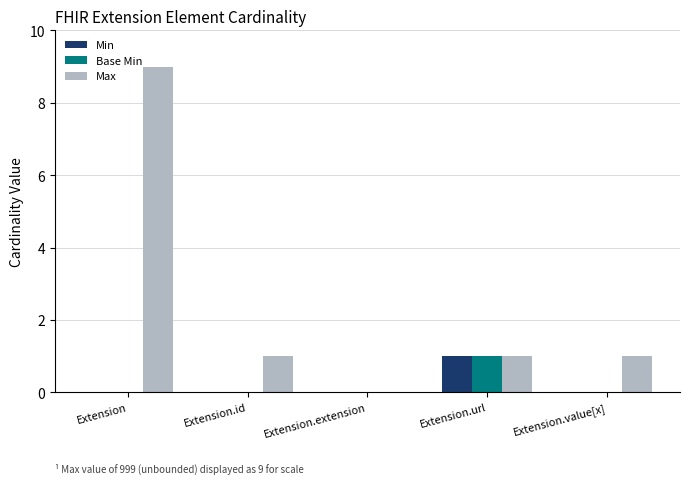

At which label does Min reach its peak?

Extension.url